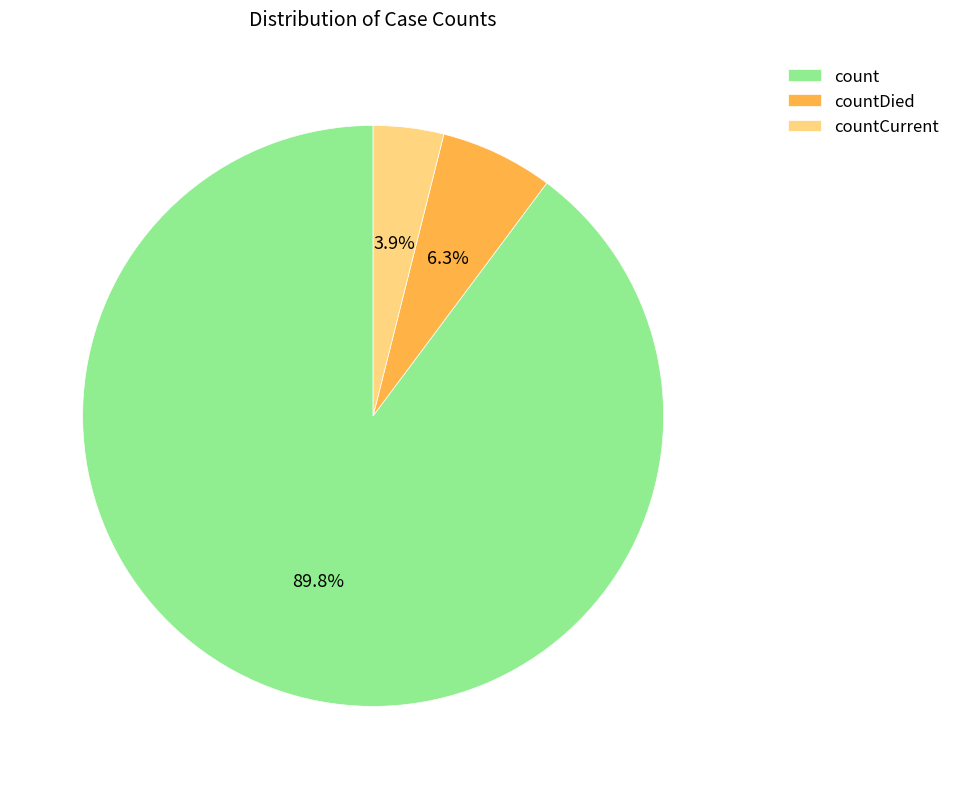

To the nearest percent, what portion does countDied represent?

6%